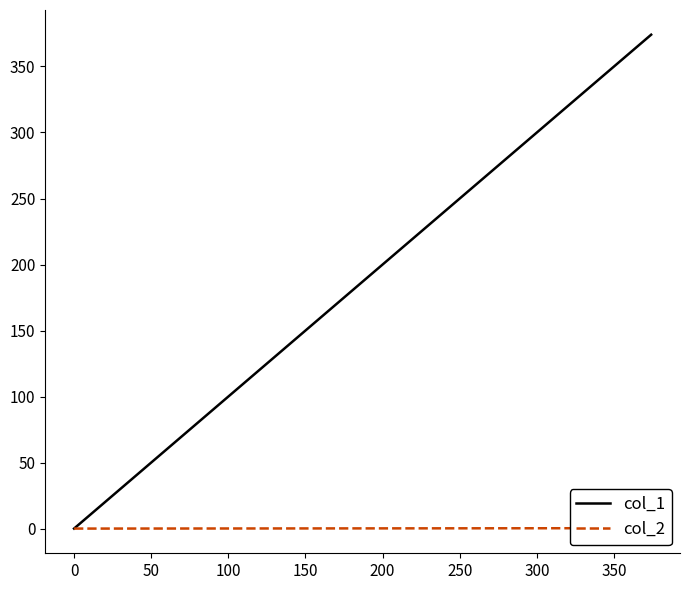

How many negative values does the col_2 series have?

1